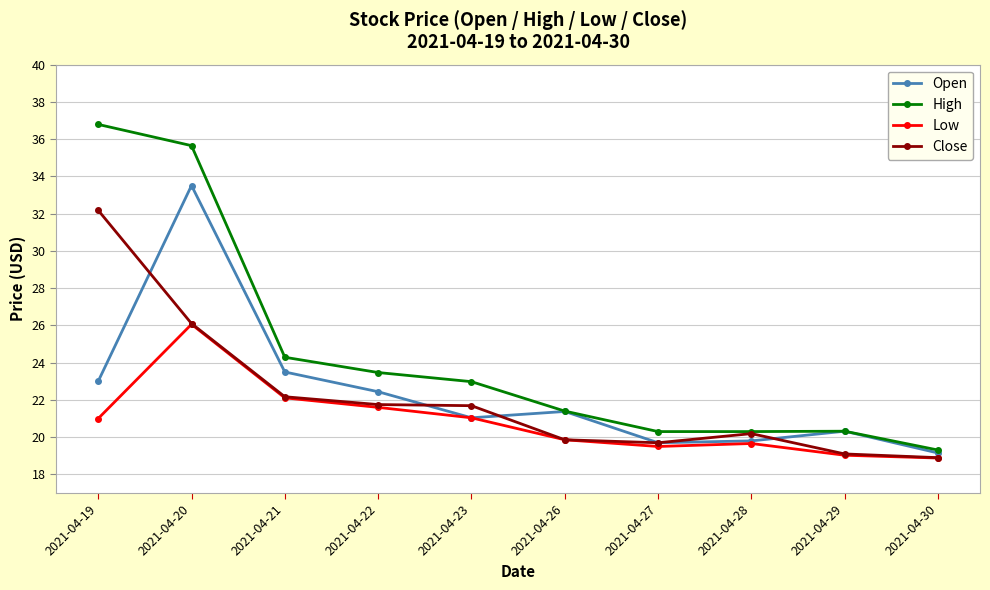

What is the average value of the Open series?

22.4